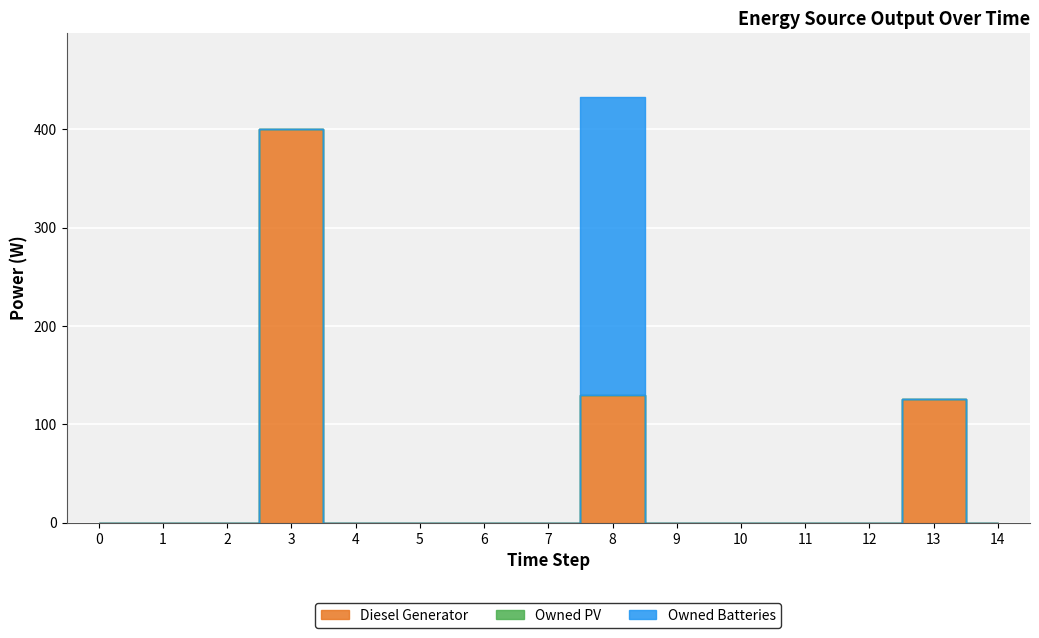

True or false: Diesel Generator has a value of -199 at 6.

False